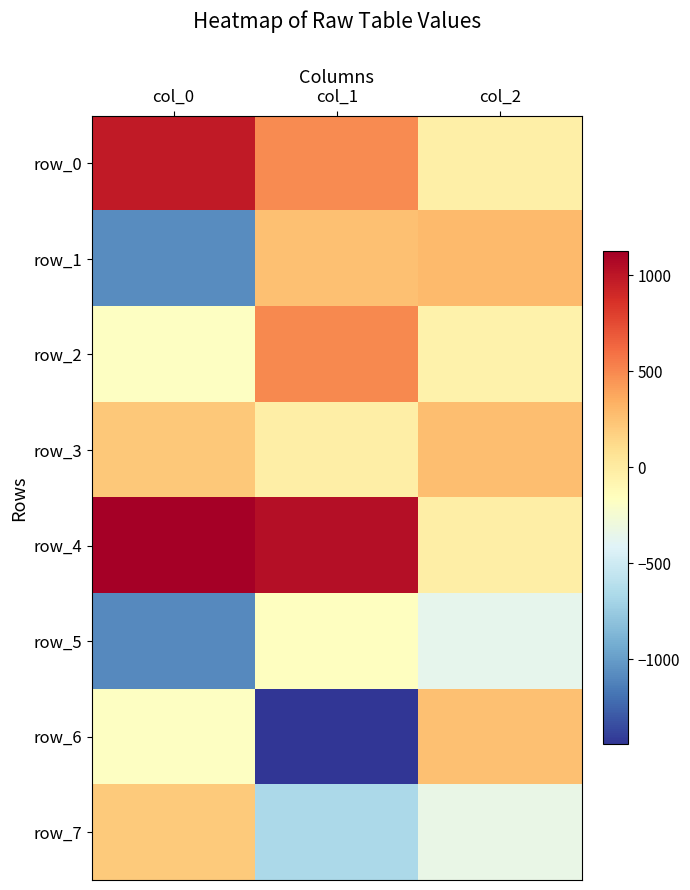

Is it true that row_2 equals -51.7 at col_2?

True